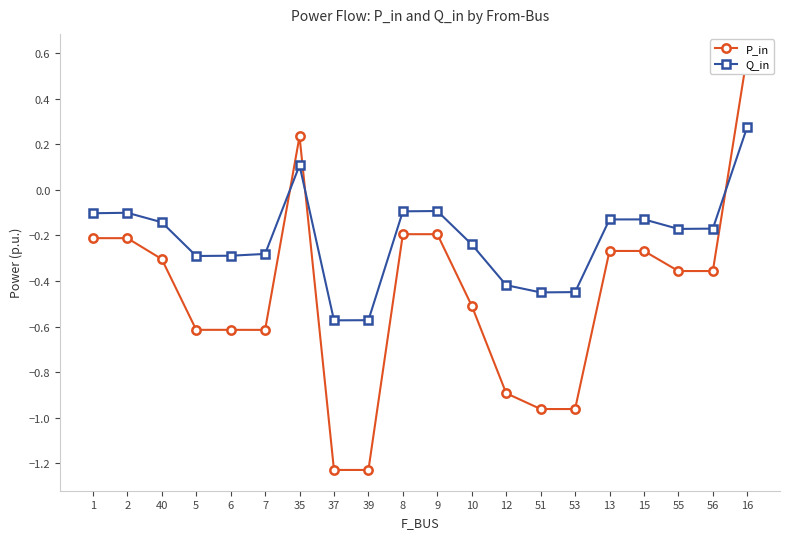

Reading left to right, transcribe all the data shown in this chart.

P_in: -0.2	-0.2	-0.3	-0.6	-0.6	-0.6	0.2	-1.2	-1.2	-0.2	-0.2	-0.5	-0.9	-1.0	-1.0	-0.3	-0.3	-0.4	-0.4	0.6
Q_in: -0.1	-0.1	-0.1	-0.3	-0.3	-0.3	0.1	-0.6	-0.6	-0.1	-0.1	-0.2	-0.4	-0.4	-0.4	-0.1	-0.1	-0.2	-0.2	0.3